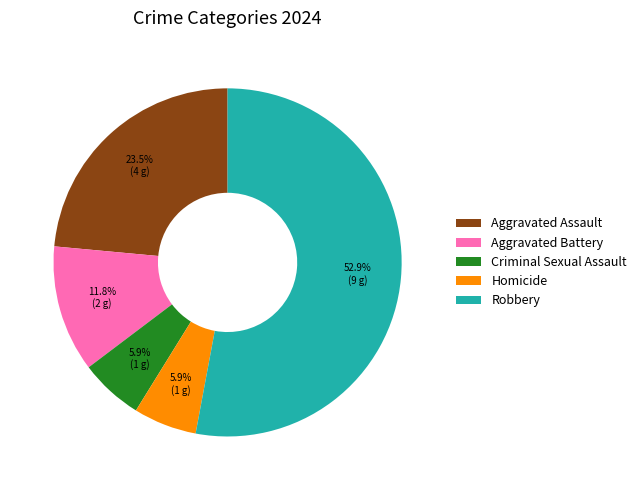

Which has a higher value, Homicide or Aggravated Assault?

Aggravated Assault